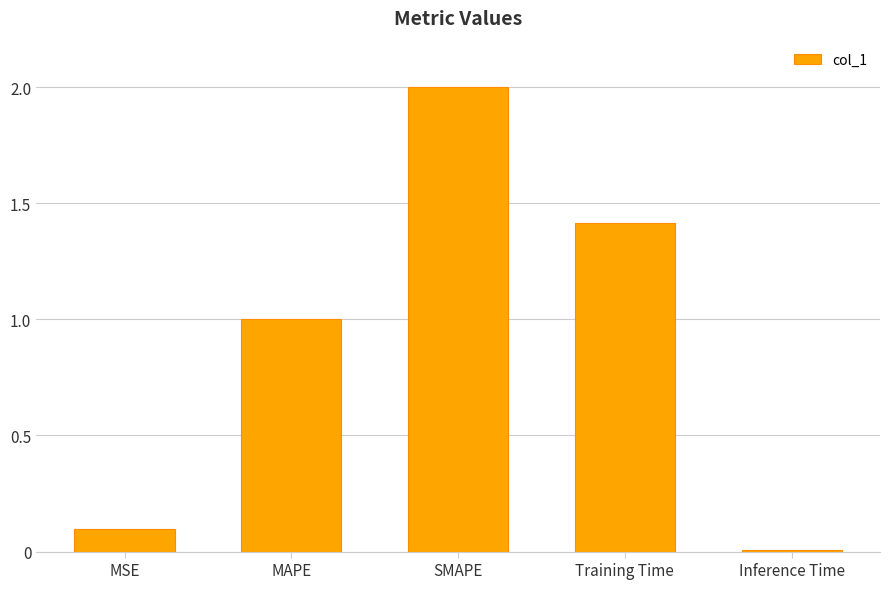

Which label corresponds to the largest value in the chart?

SMAPE